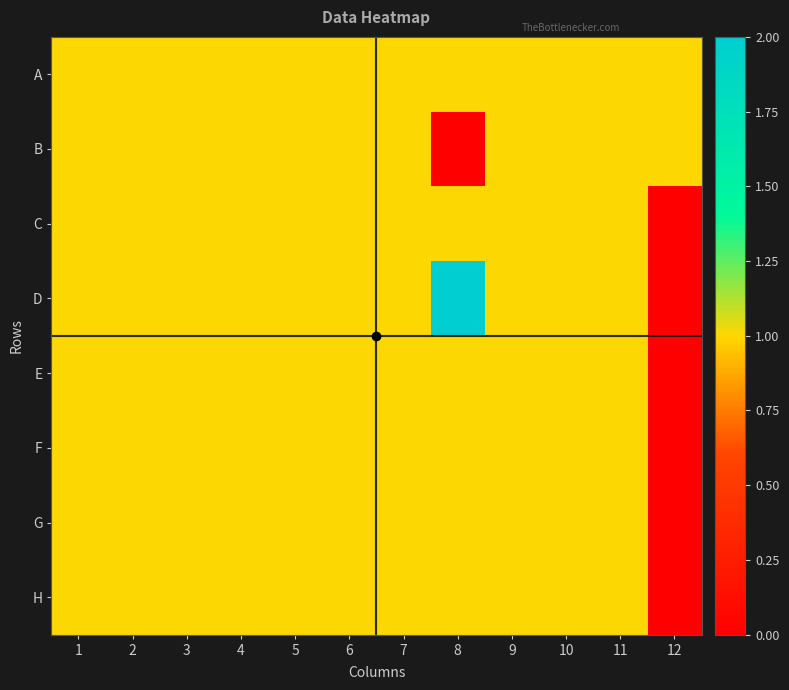

Rank the series at 3 from lowest to highest value.

A, B, C, D, E, F, G, H